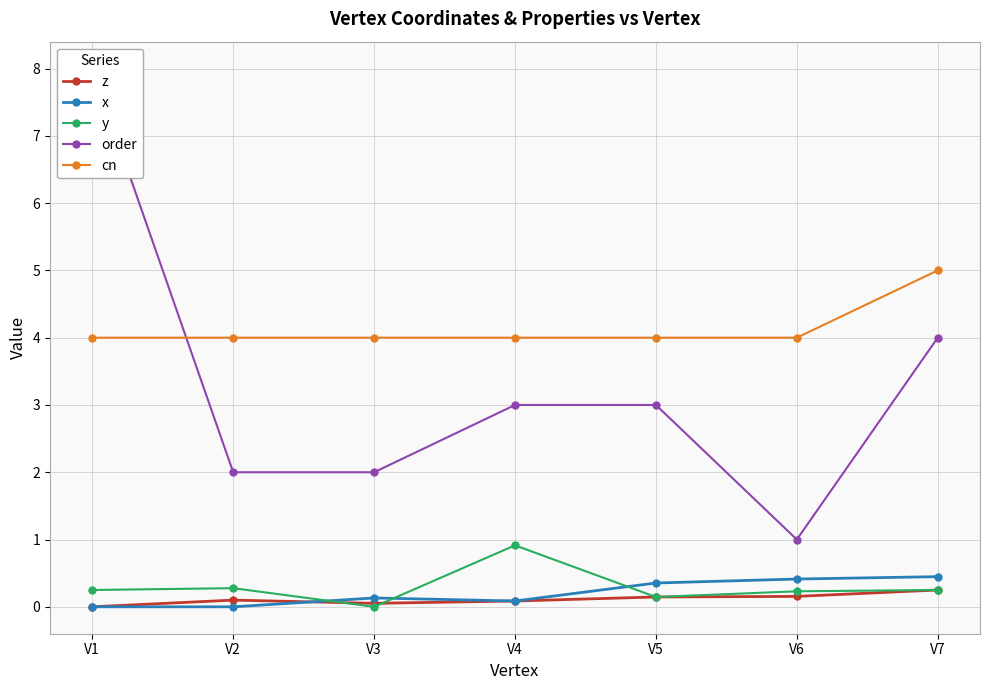

What is the difference between the maximum and minimum values in the z series?

0.2